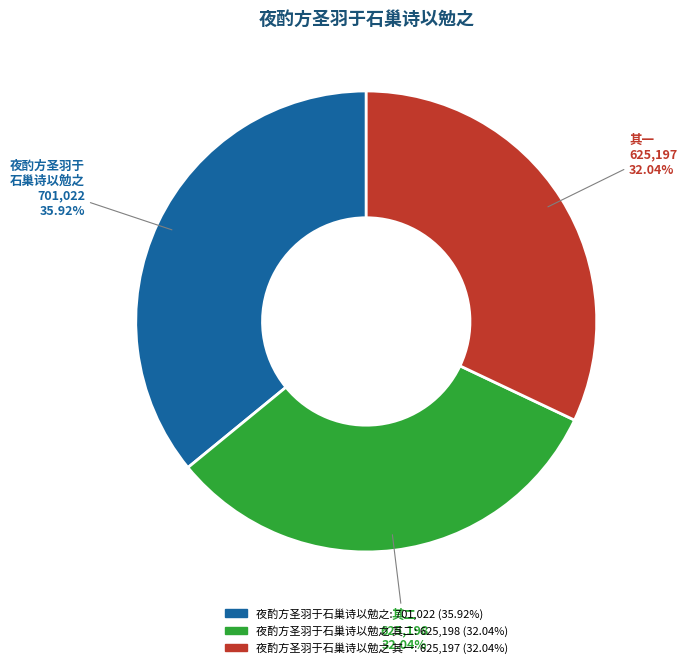

Is there any slice that represents more than half of the pie?

No